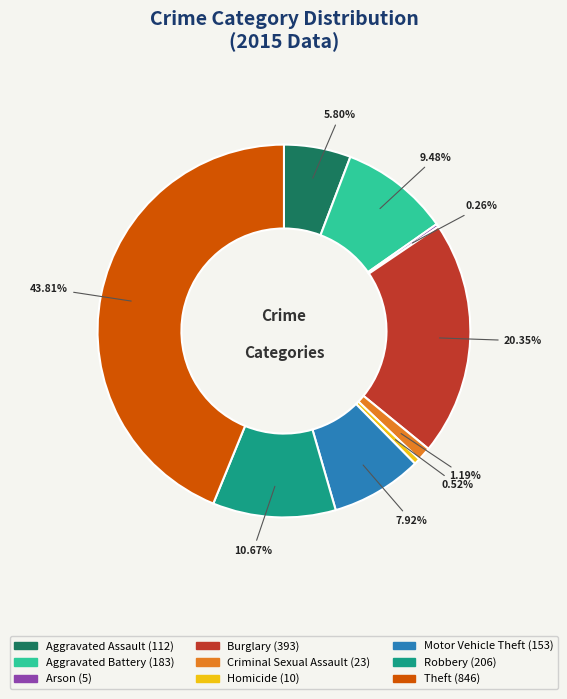

Is the sum of Aggravated Battery and Theft greater than half?

Yes